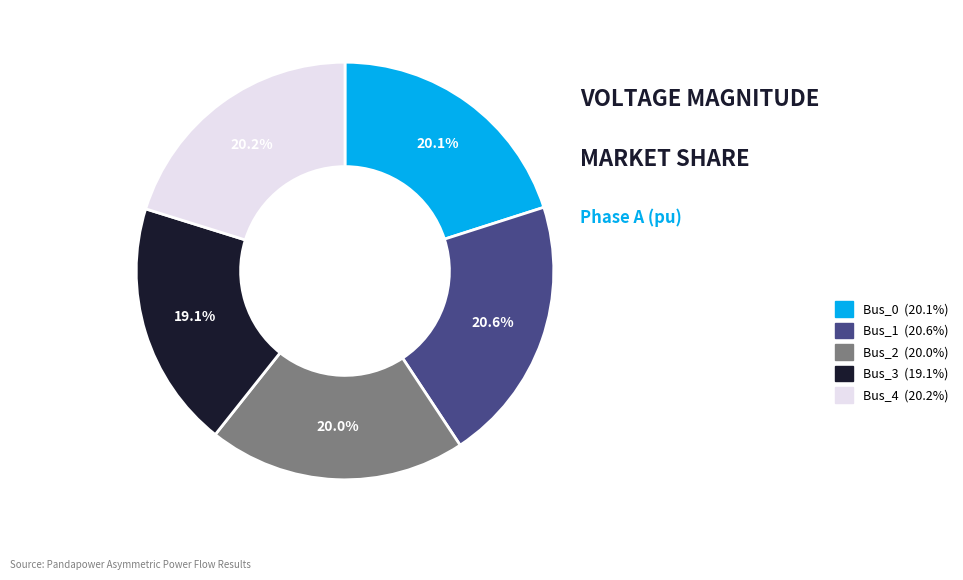

The Bus_2 slice represents 6% of the pie. True or false?

False